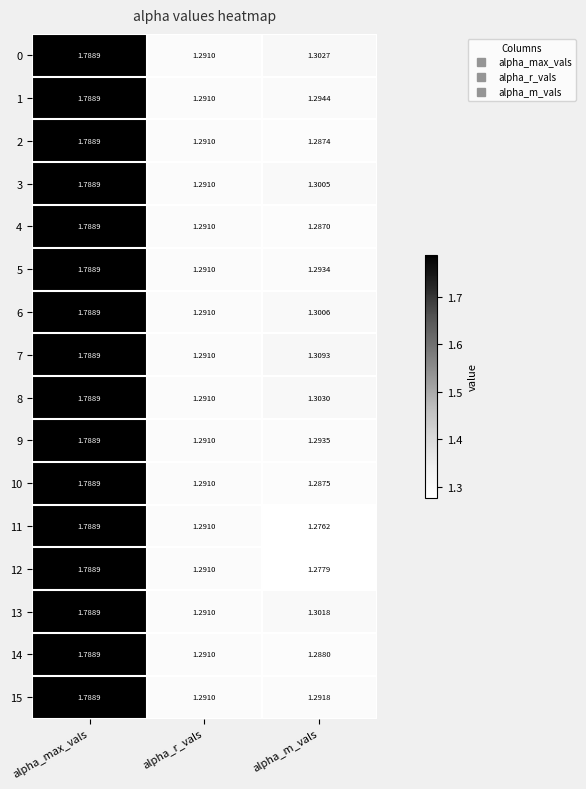

At which category is the sum across all series the highest?

alpha_max_vals